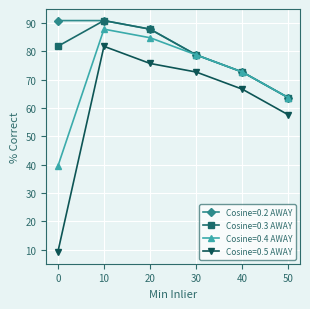

At which category does Cosine=0.5 AWAY reach its first local peak?

10